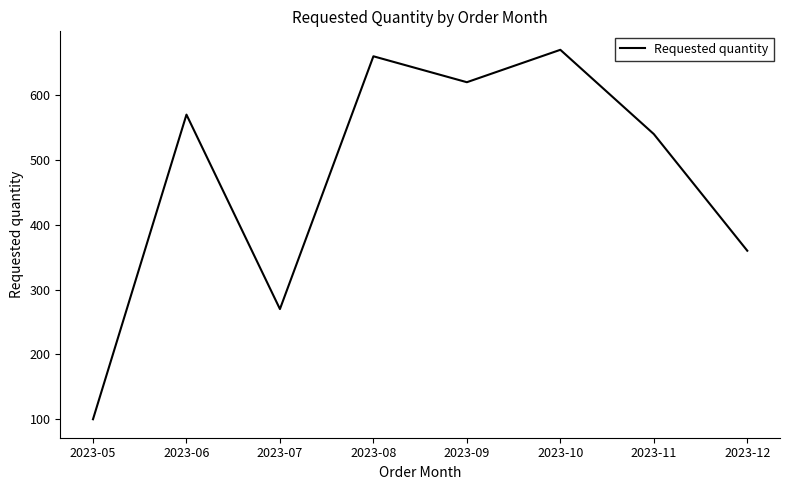

The value at 2023-05 is 100. True or false?

True